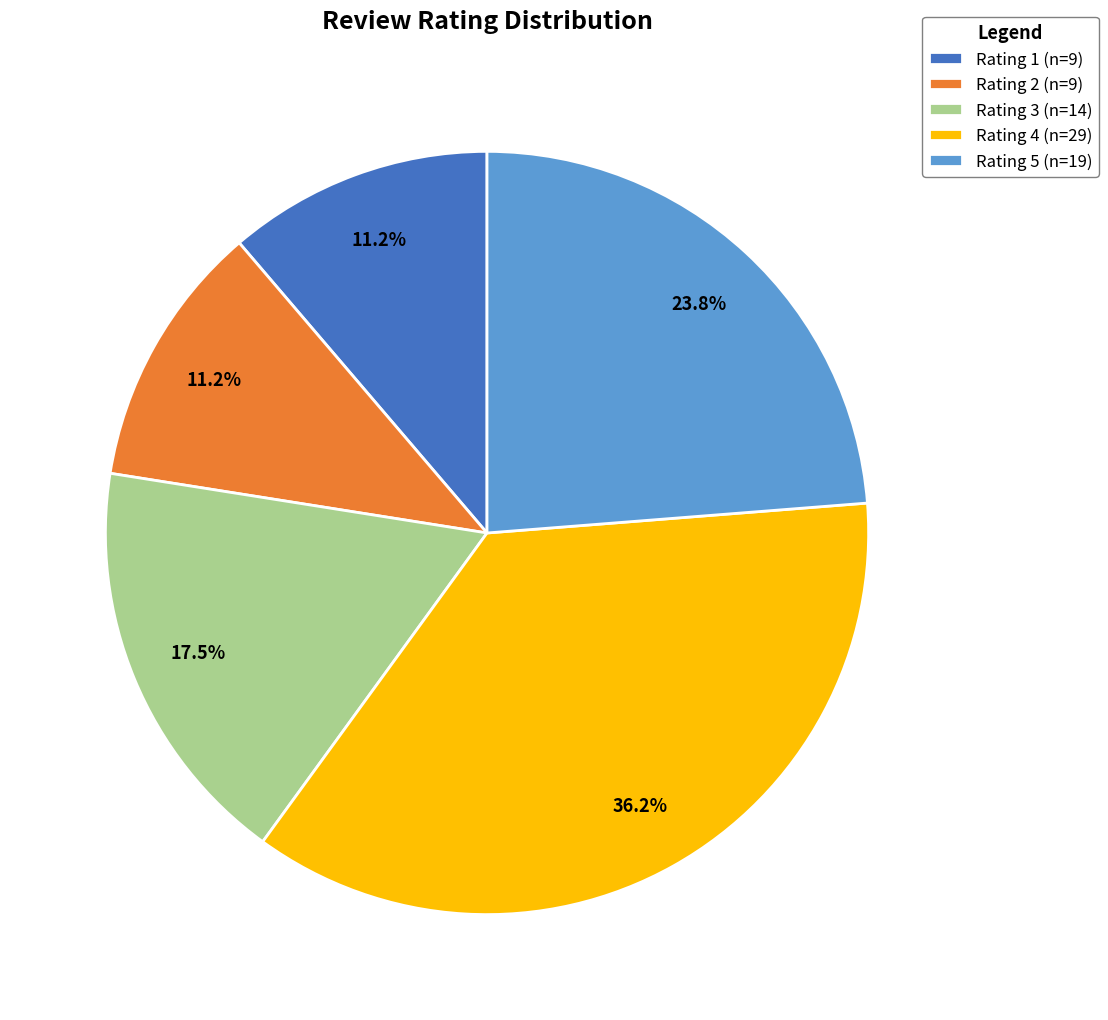

What portion of the pie excludes Rating 3 (n=14)?

82.5%